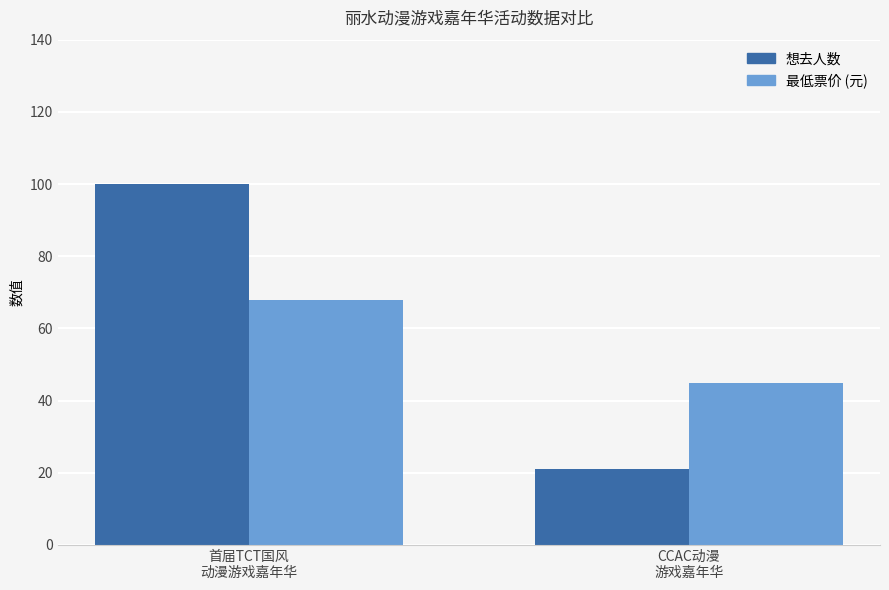

What is the maximum value shown in the chart?

100